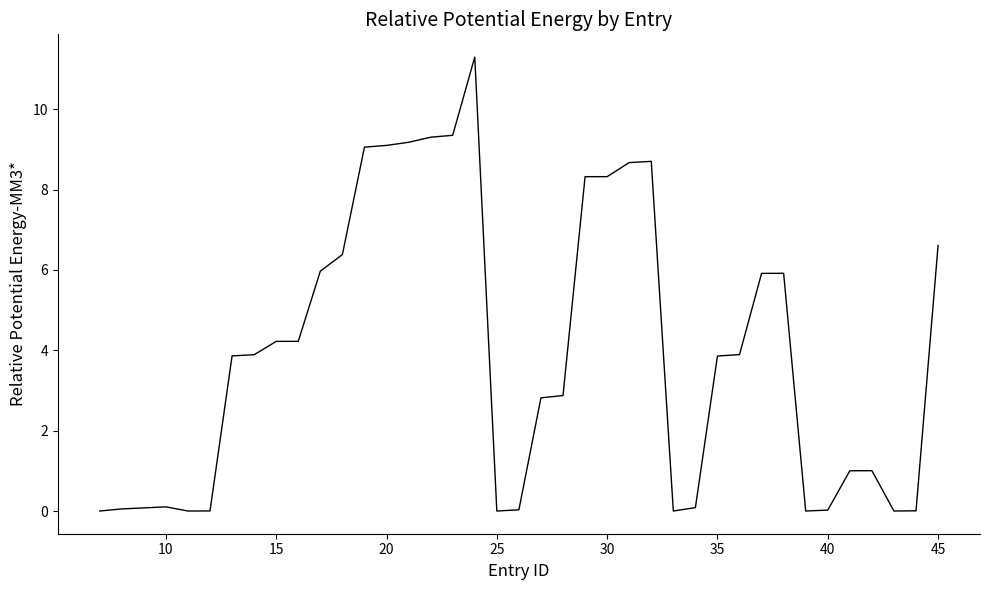

What is the greatest value displayed?

11.3